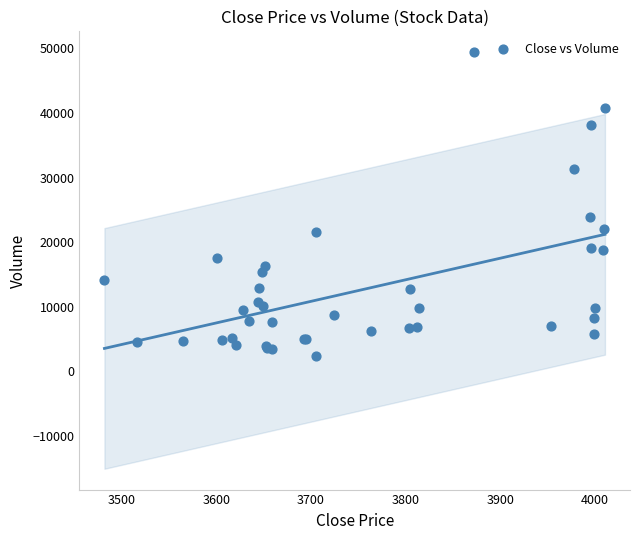

What Y value in the scatter plot is closest to 25926?

23925